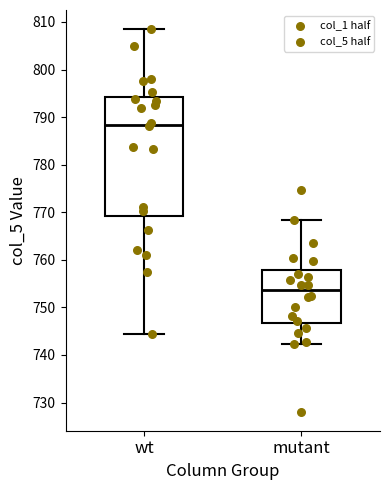

Reading left to right, transcribe this box plot: for each box, give where its median line is, the range the box spans, and where its two whiskers end, as read against the y-axis. The values are not printed on the chart, so give them approximately, as read against the axis.

wt: median 788, box 769 to 794, whiskers 744 to 809
mutant: median 754, box 747 to 758, whiskers 742 to 768